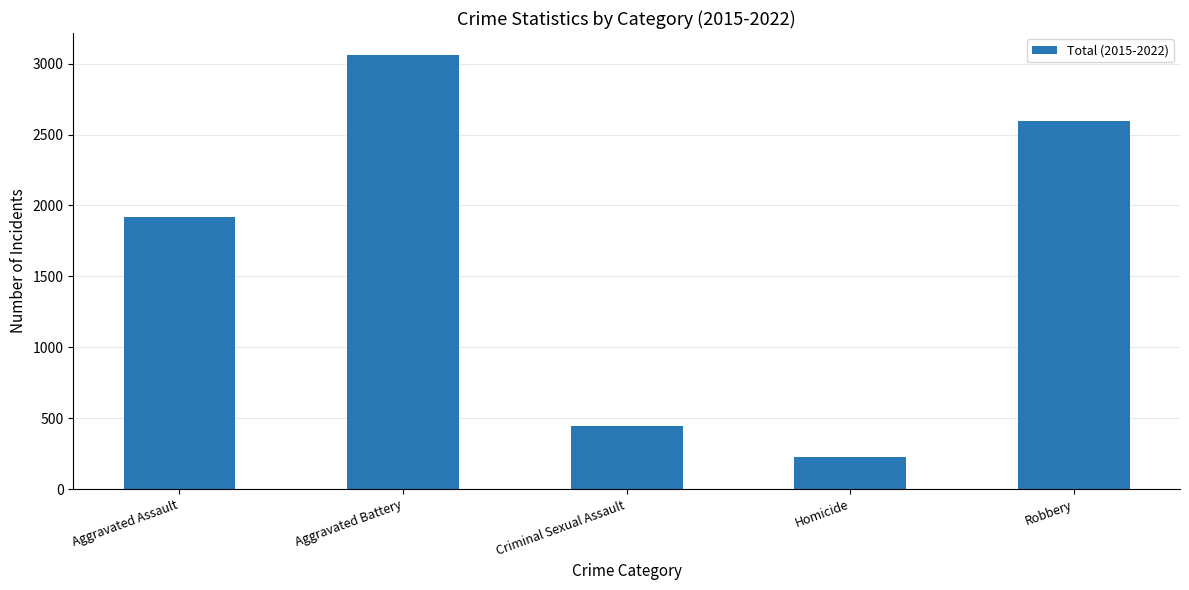

What is the sum of the values at Aggravated Assault and Criminal Sexual Assault?

2362